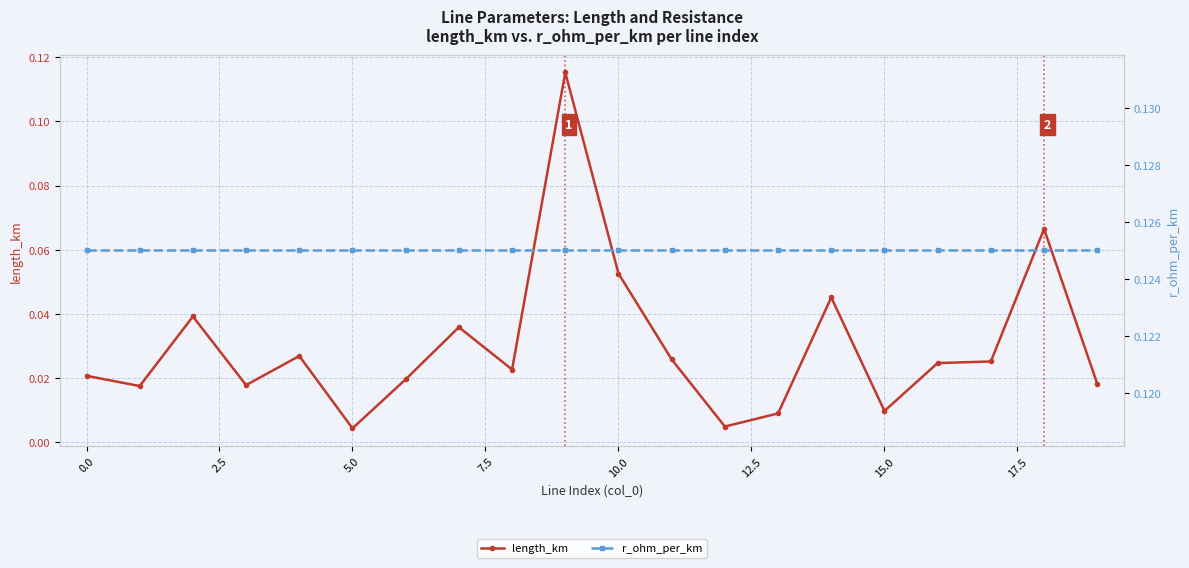

Does the chart have visible grid lines?

Yes